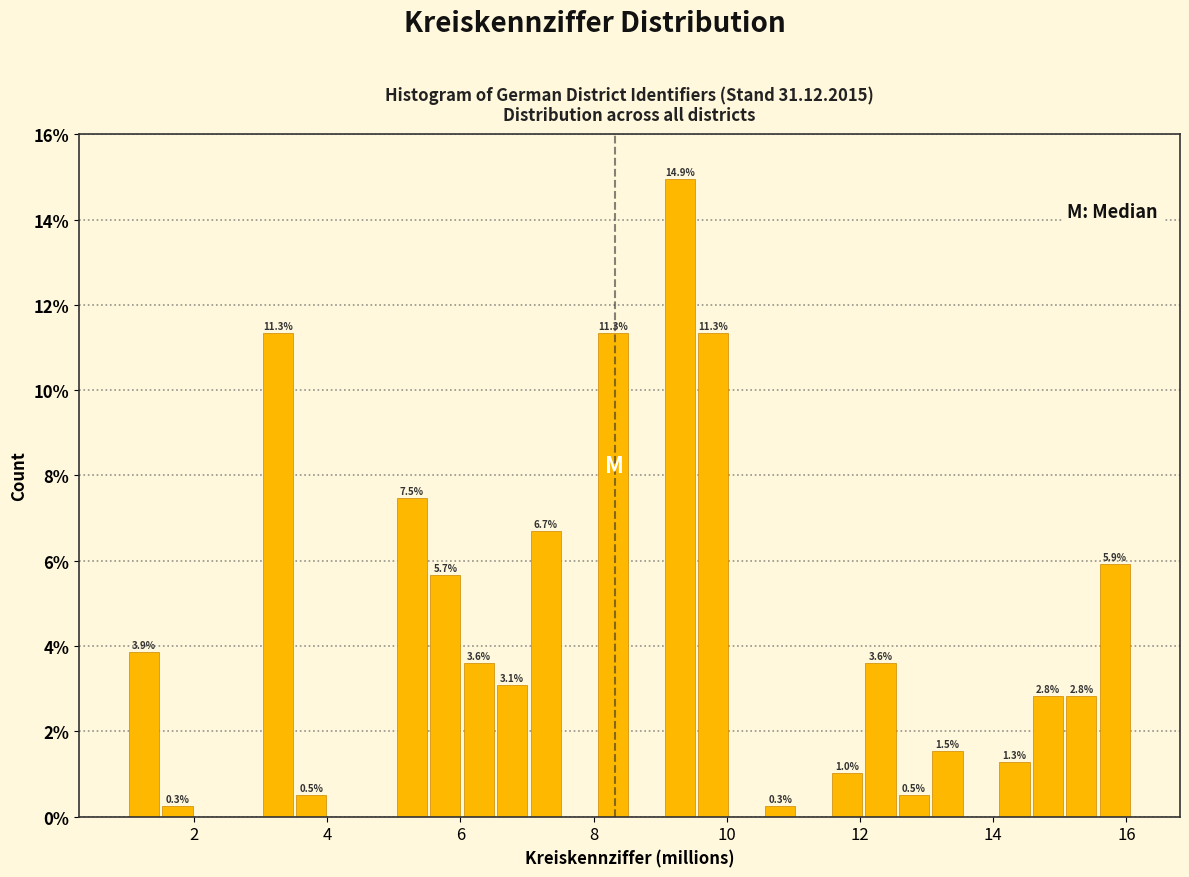

Read against the x-axis, roughly where is the centre of the tallest bar?

9.2